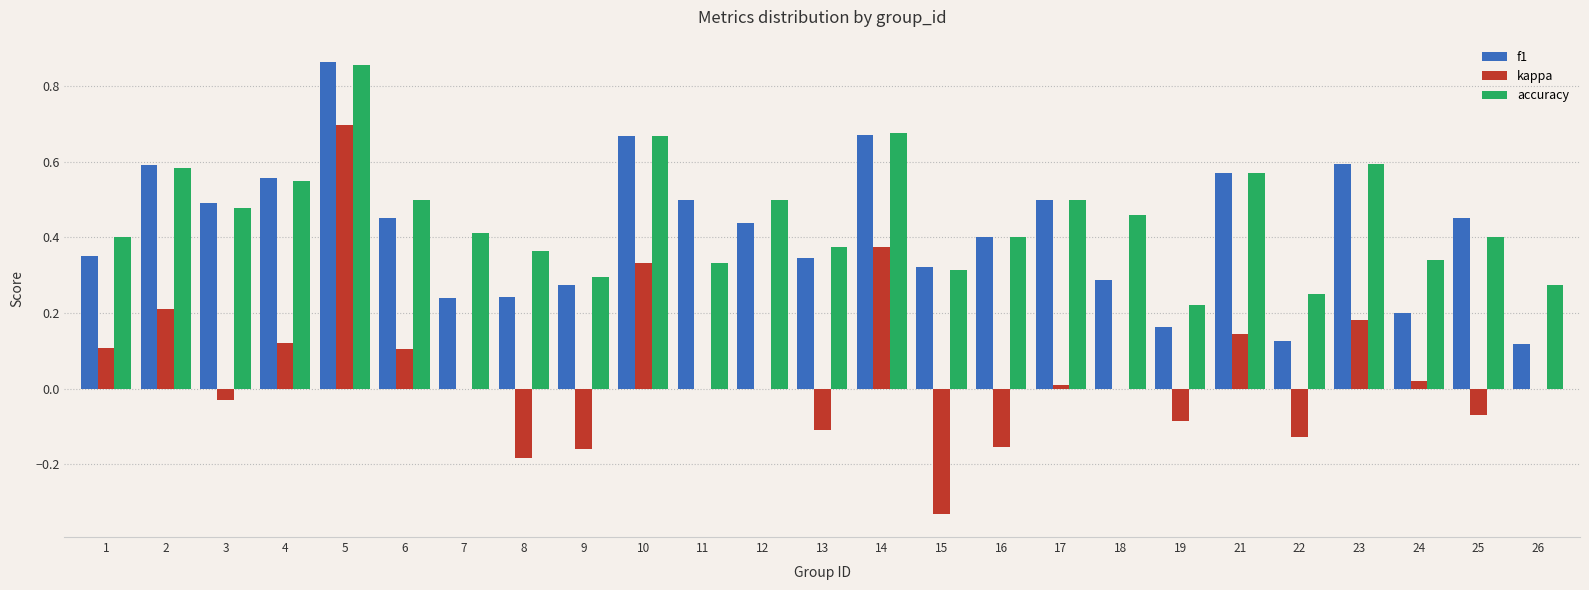

What is the total value across all series at 5?

2.4